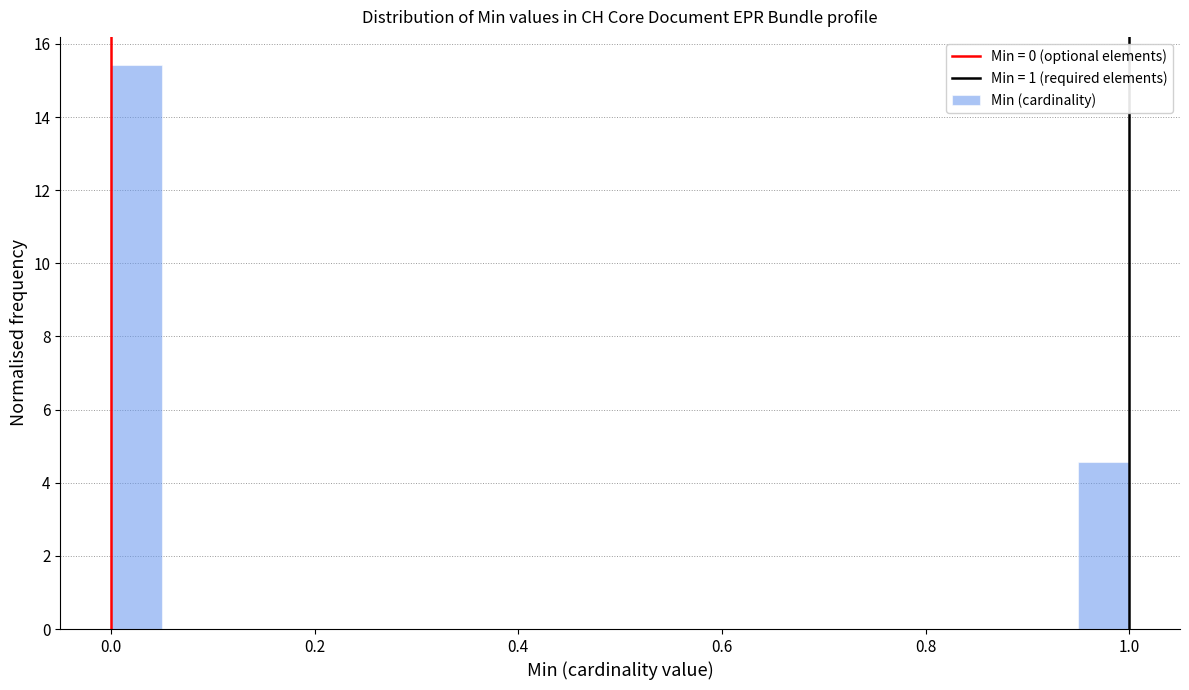

Around what value on the x-axis is the tallest bar? Give the approximate position of its centre, as read against the axis.

0.02